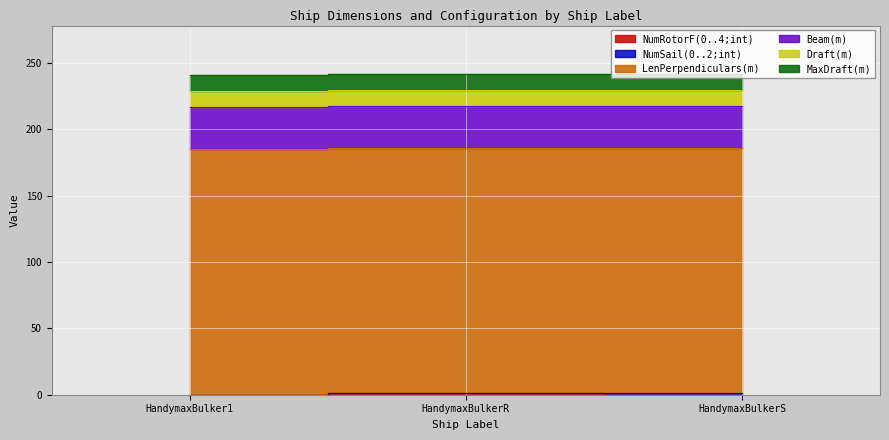

List the series in order of their peak value, highest first.

LenPerpendiculars(m), Beam(m), Draft(m), MaxDraft(m), NumRotorF(0..4;int), NumSail(0..2;int)